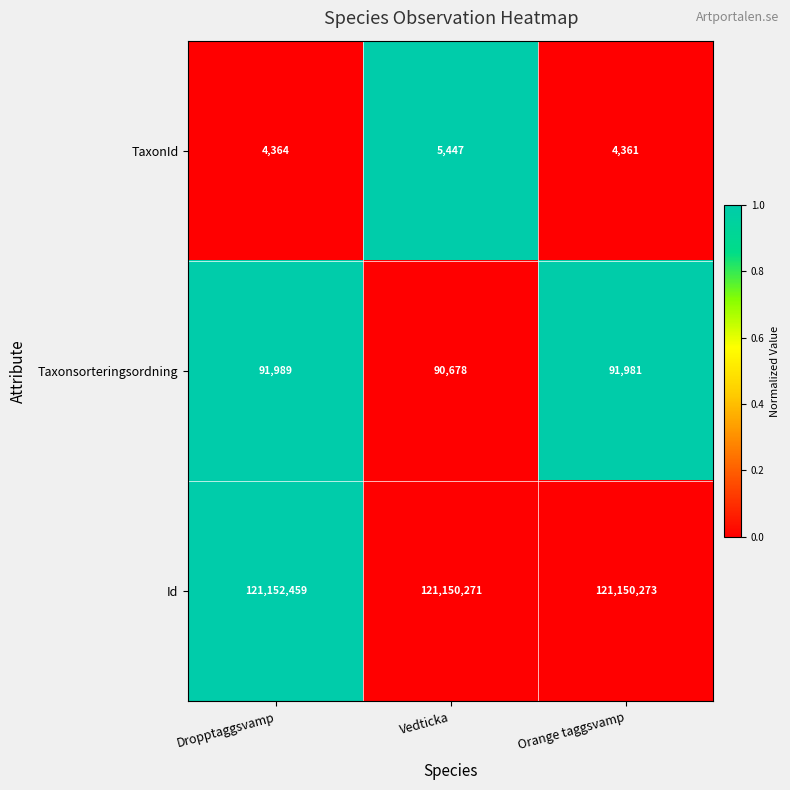

At which category is the sum across all series the highest?

Dropptaggsvamp